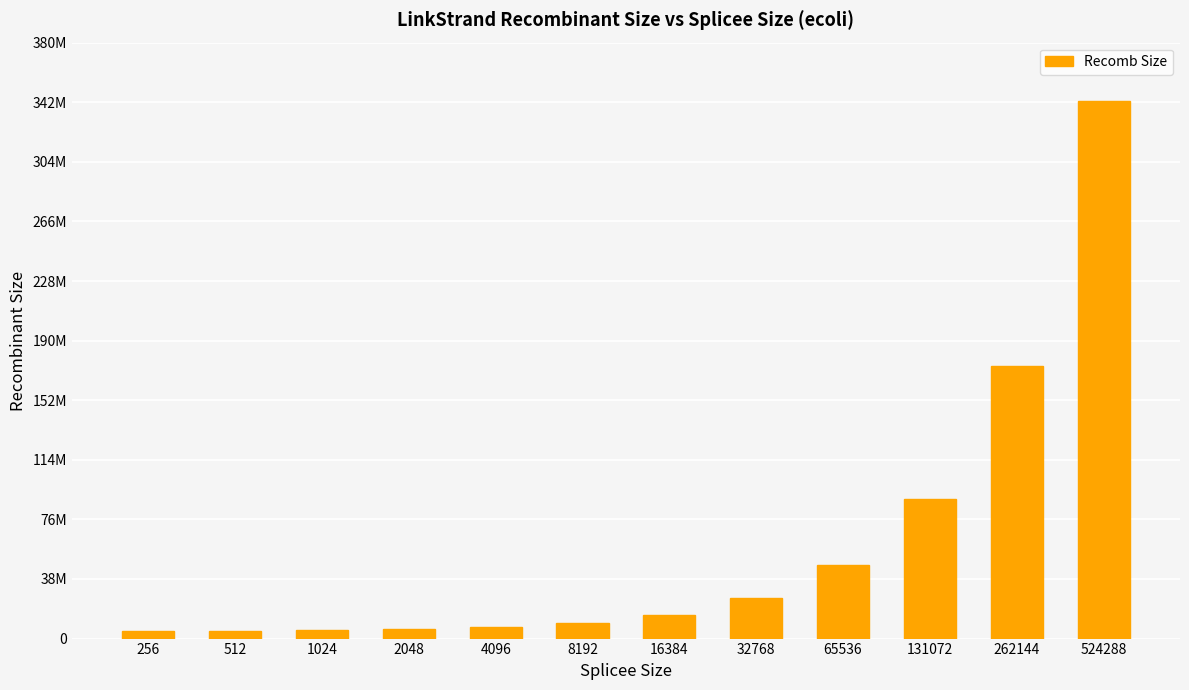

Does the chart contain any negative values?

No